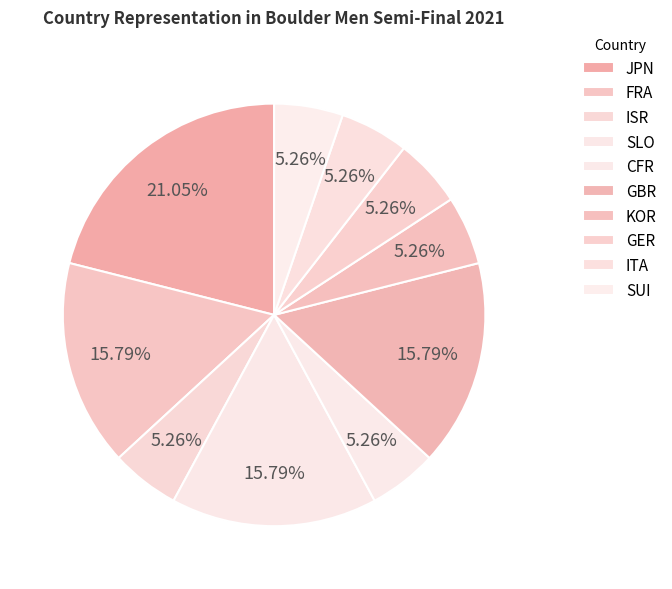

To the nearest percent, what is the combined percentage of SLO and SUI?

21%